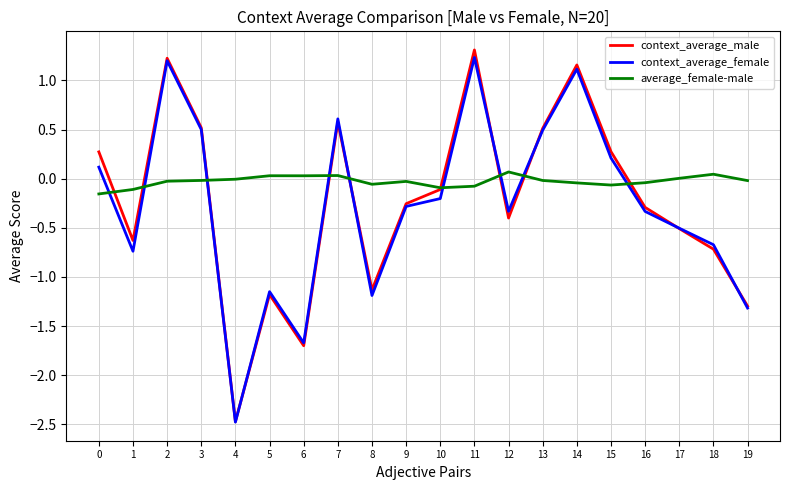

What is the difference between the highest and lowest values at 8?

1.1